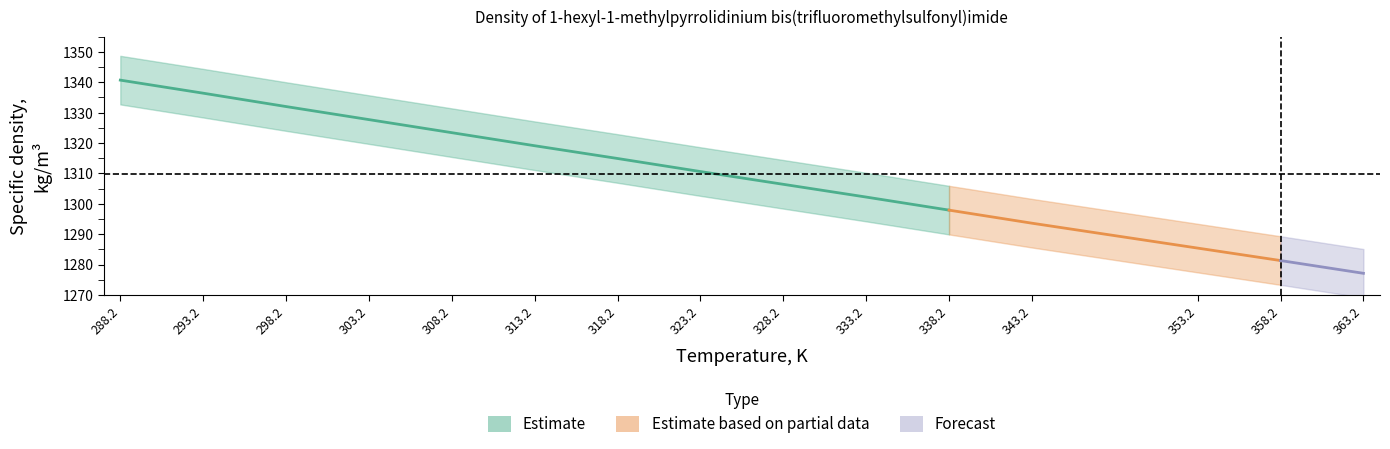

What is the difference between the Specific density, kg/m3 values at 358.2 and 293.2?

55.1